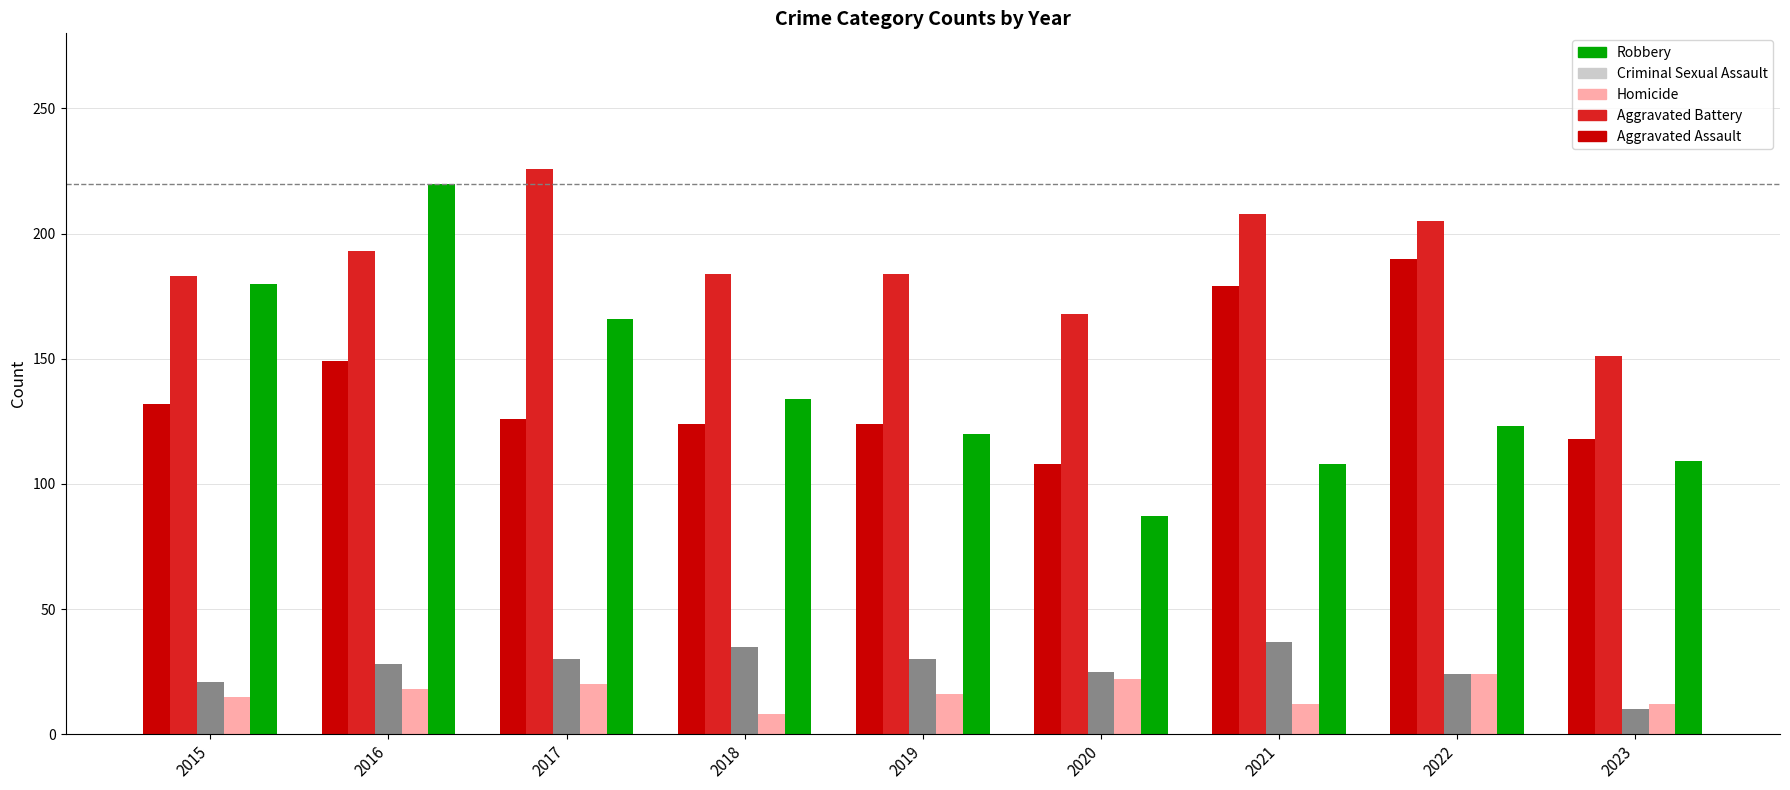

List the series in order of their peak value, lowest first.

Homicide, Criminal Sexual Assault, Aggravated Assault, Robbery, Aggravated Battery